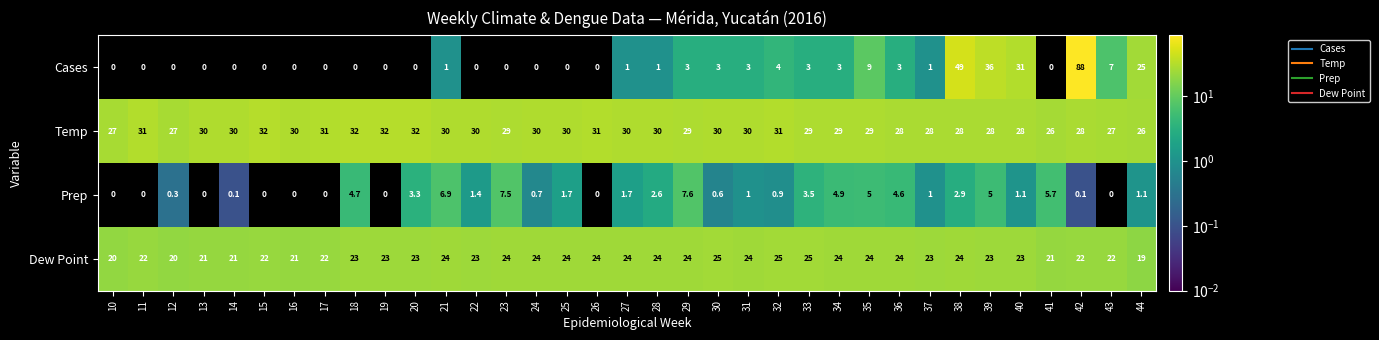

How many distinct data groups are displayed?

4